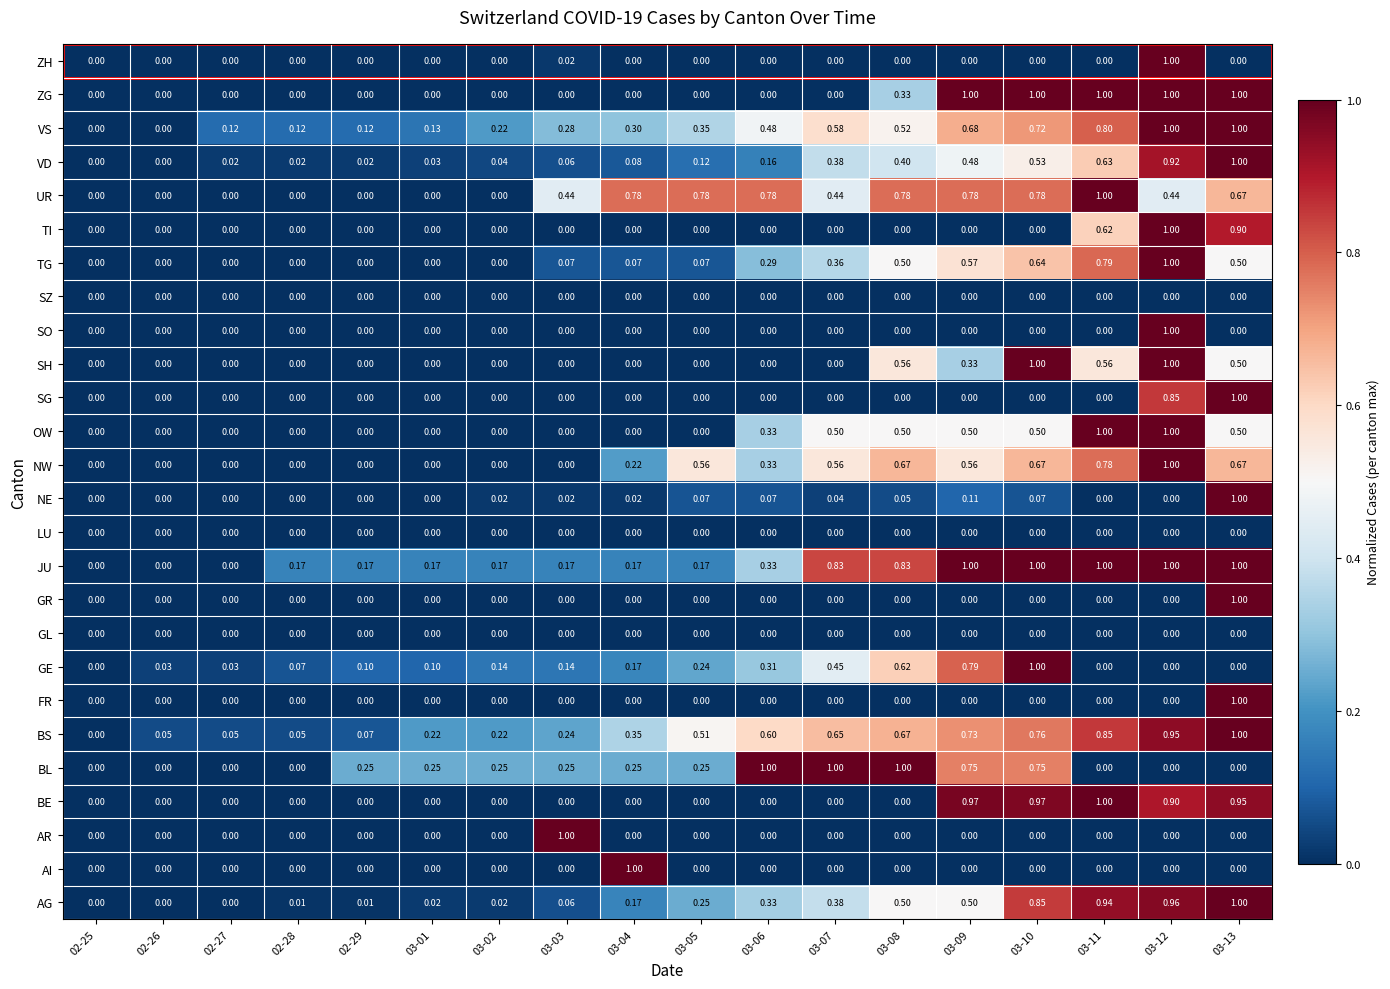

Which series changed the most between 02-26 and 02-28?

JU